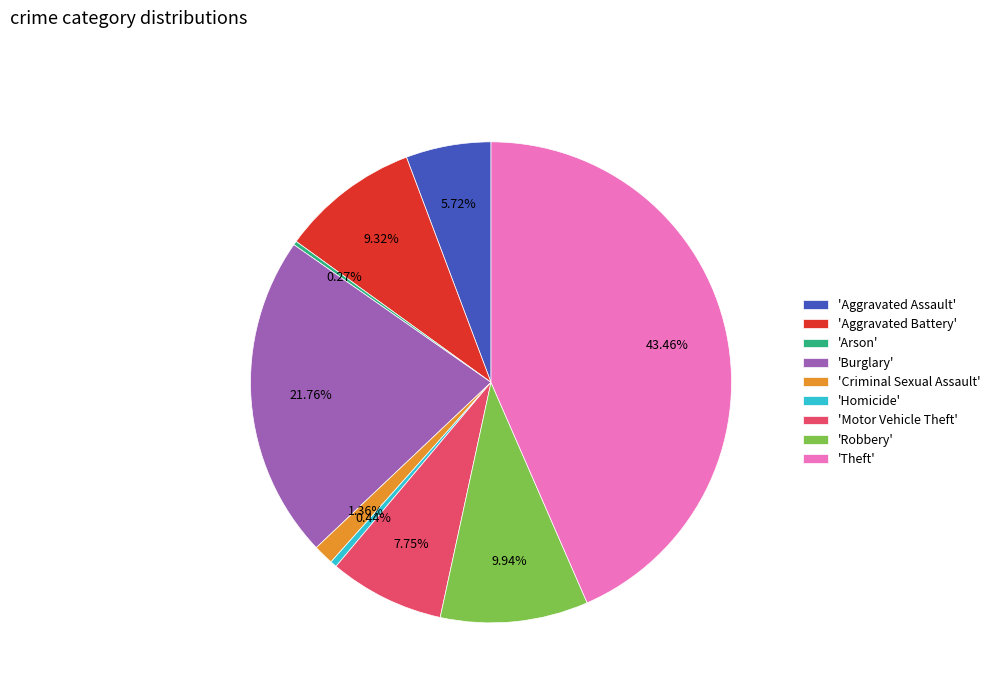

Do 'Homicide' and 'Aggravated Battery' together represent more than half of the pie?

No